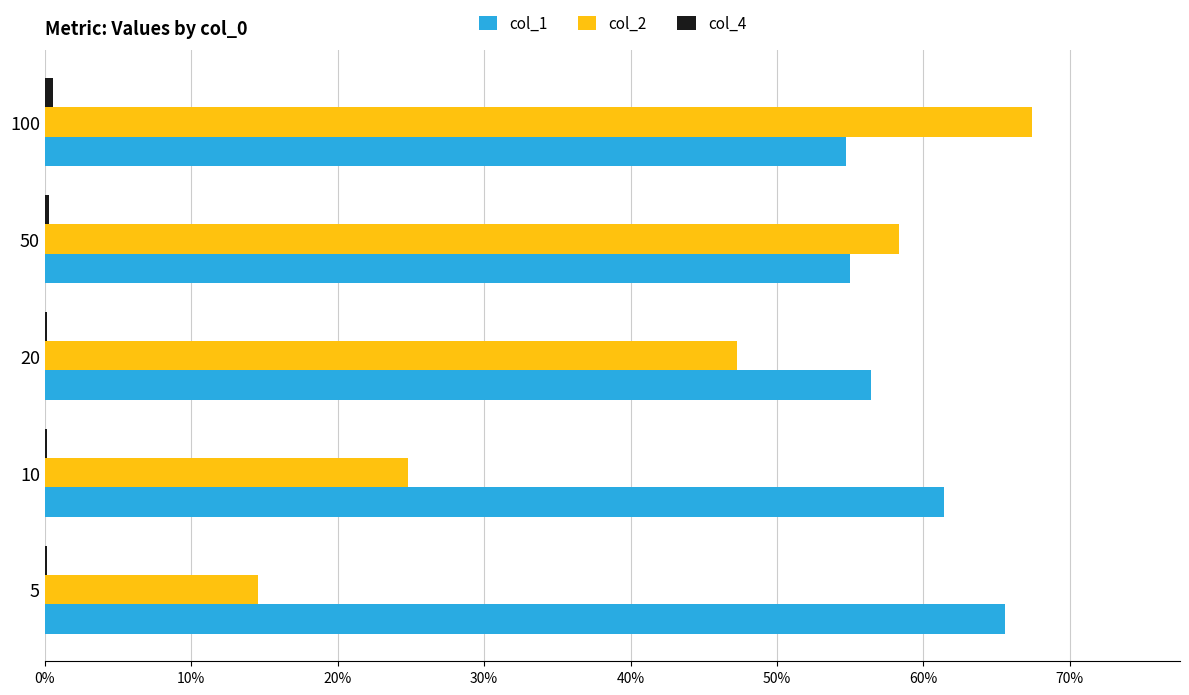

How many col_1 values are between 0 and 1?

5